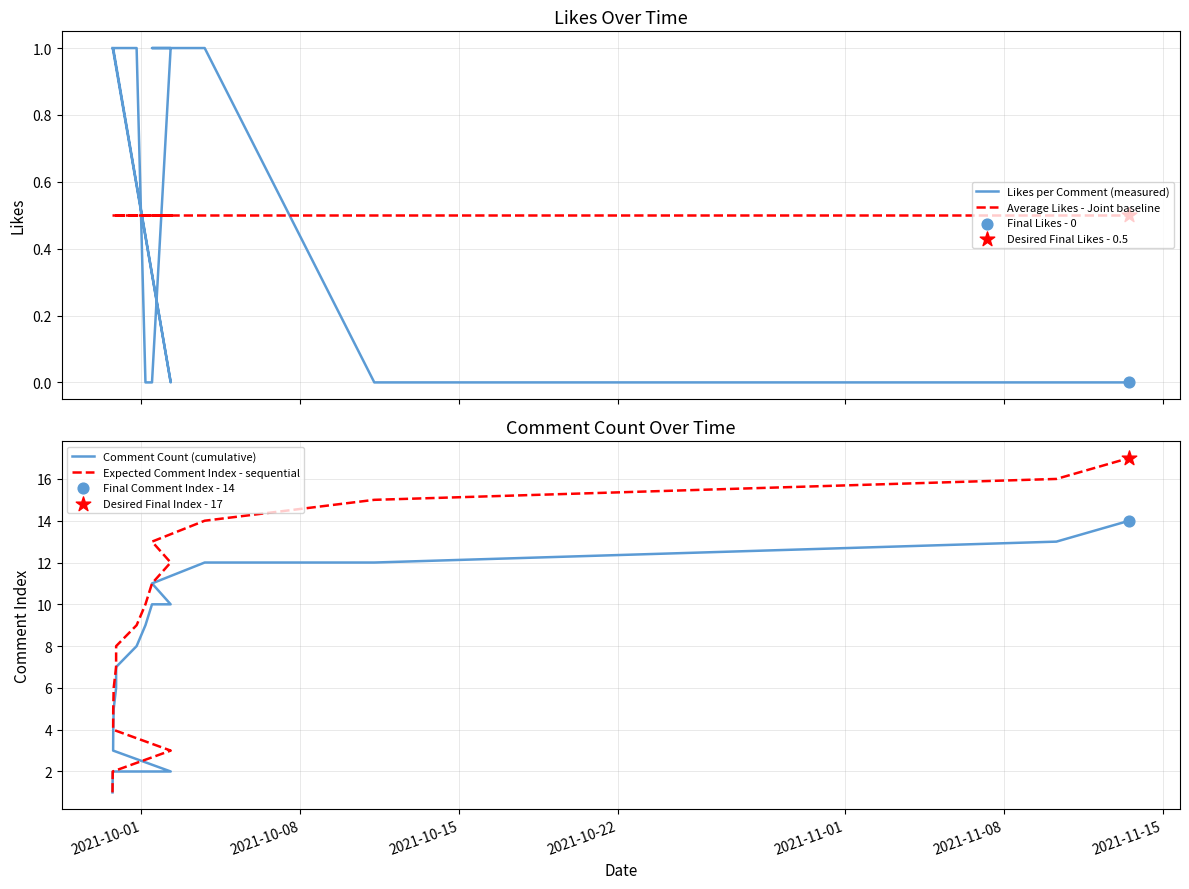

Which series has the largest Y range (max minus min)?

Expected Comment Index - sequential